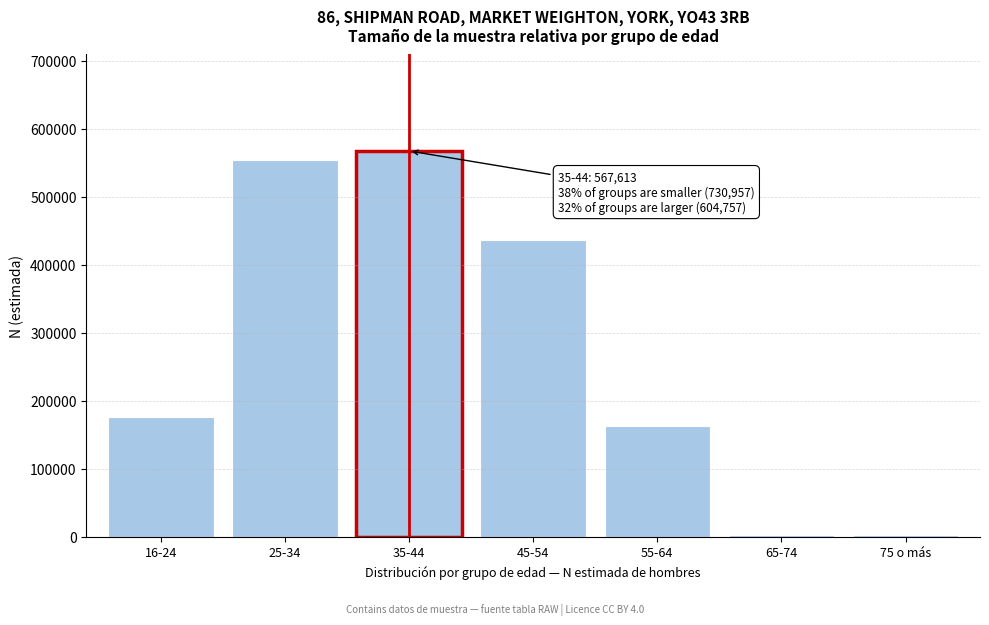

What is the label of the 6th bar from the right?

25-34